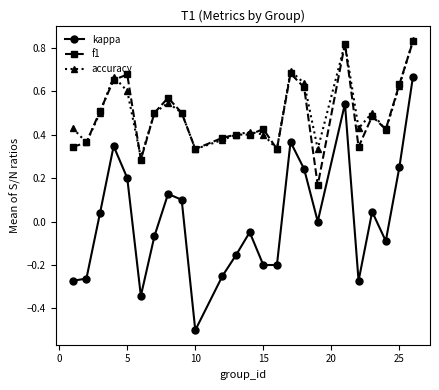

True or false: kappa and accuracy intersect in this chart.

False